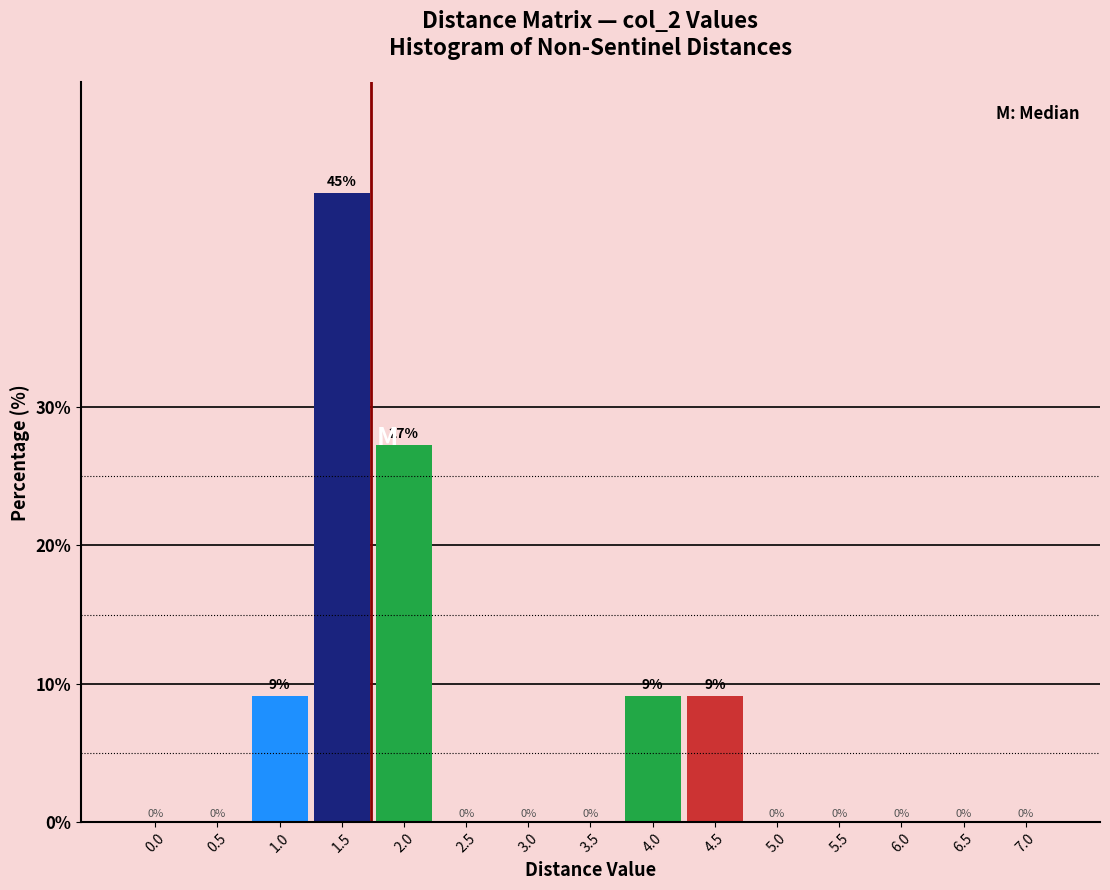

What is the maximum value shown in the chart?

45.5